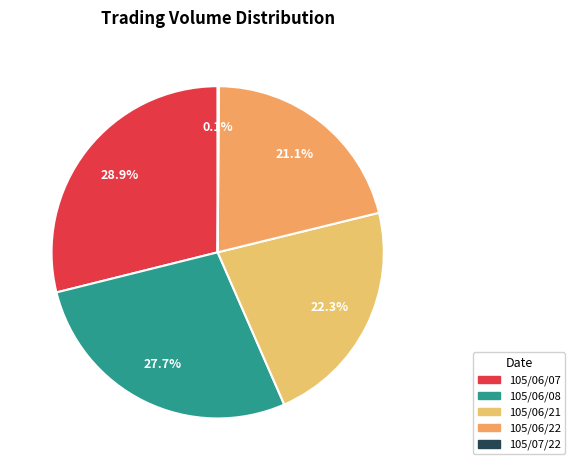

Count the number of slices in the pie.

5